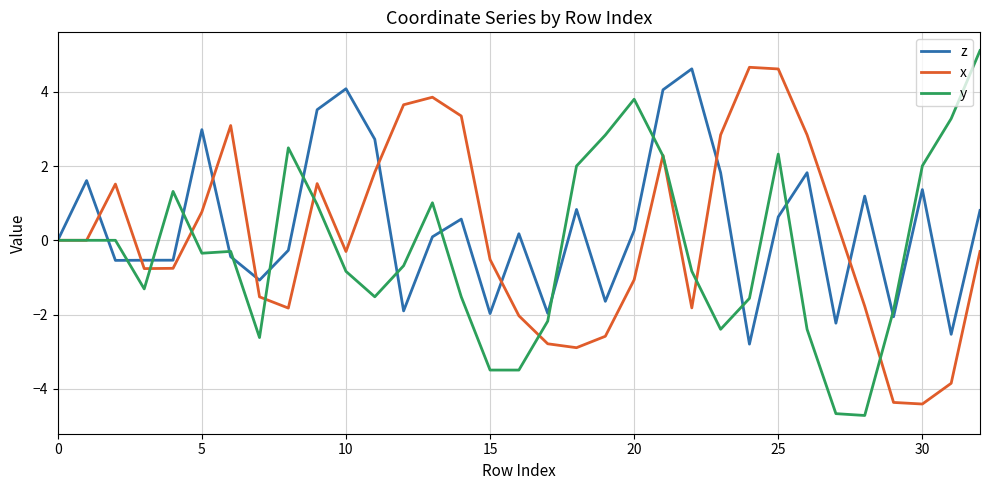

Which series has the largest range (max minus min)?

y